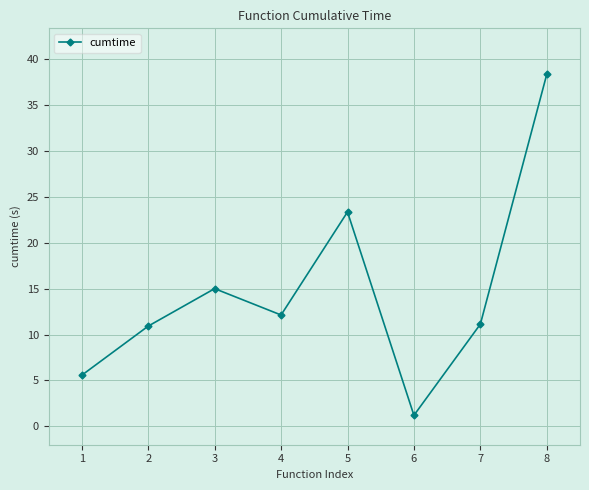

What is the smallest value displayed?

1.2